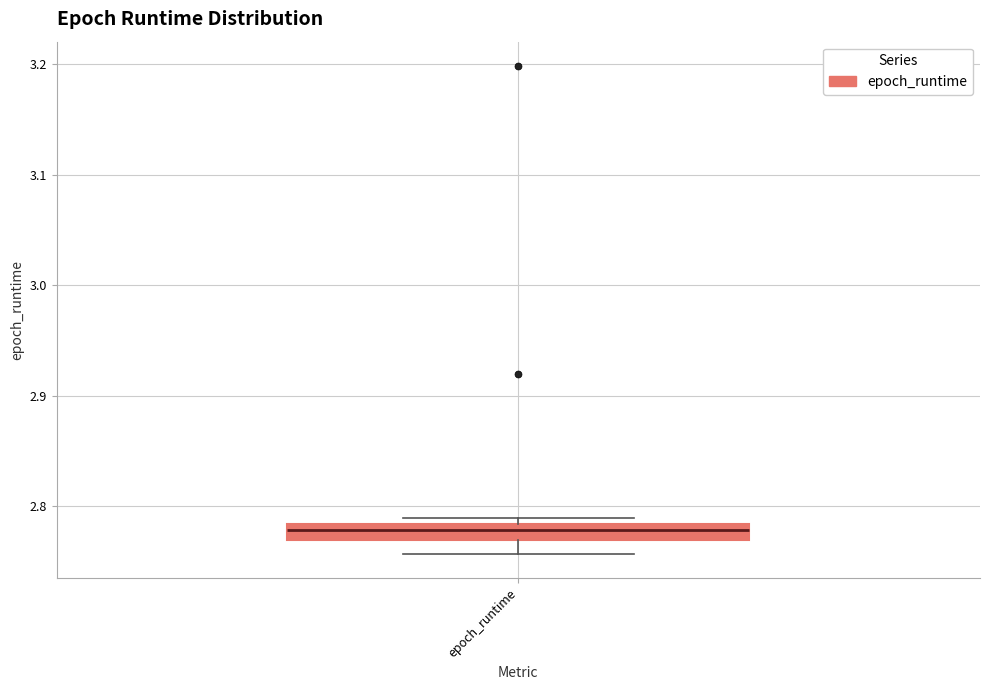

Where is the lower edge of the box for epoch_runtime on the y-axis? The values are not printed on the chart, so give them approximately, as read against the axis.

2.77